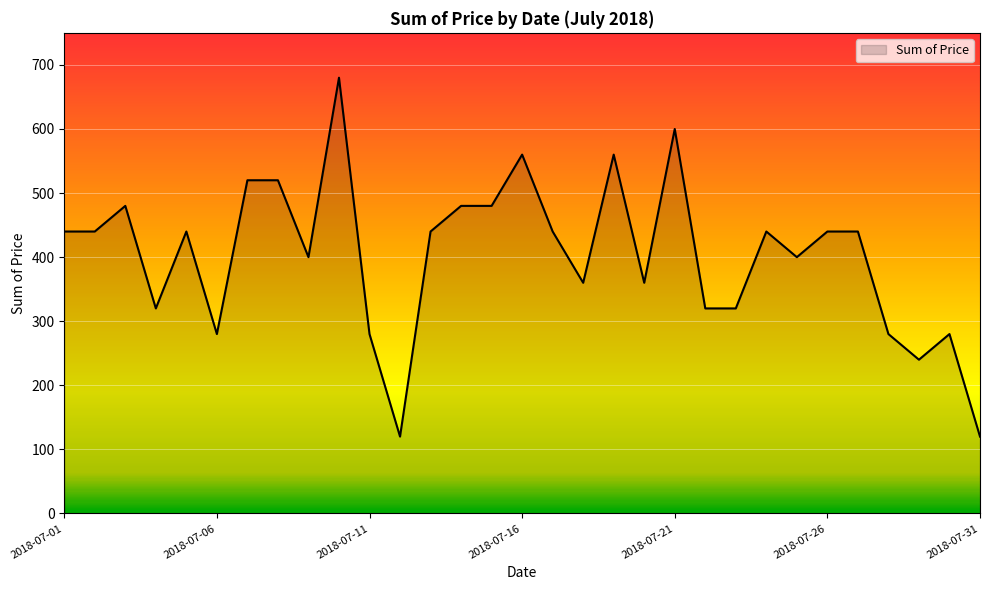

What is the difference between the maximum and minimum values?

560